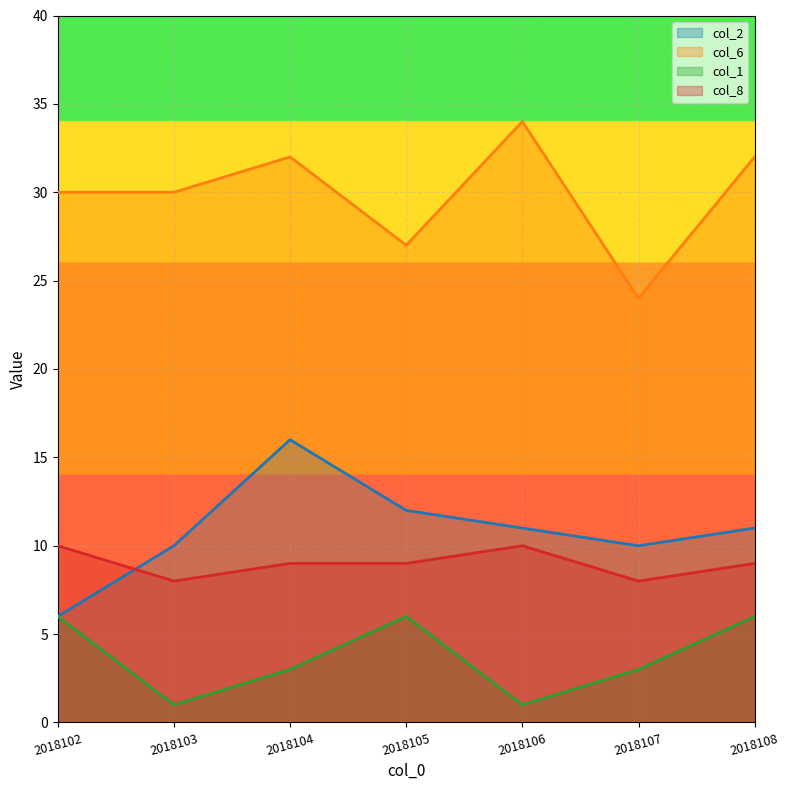

Is it true that col_6 equals 55 at 2018106?

False